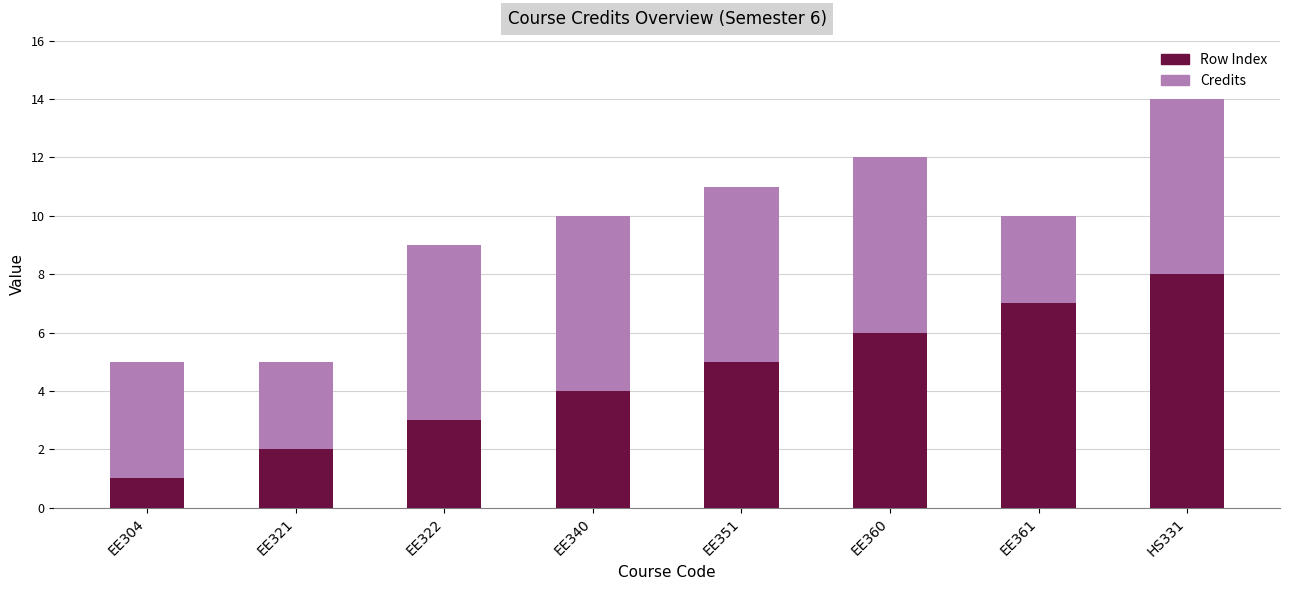

At which category is the sum across all series the highest?

HS331